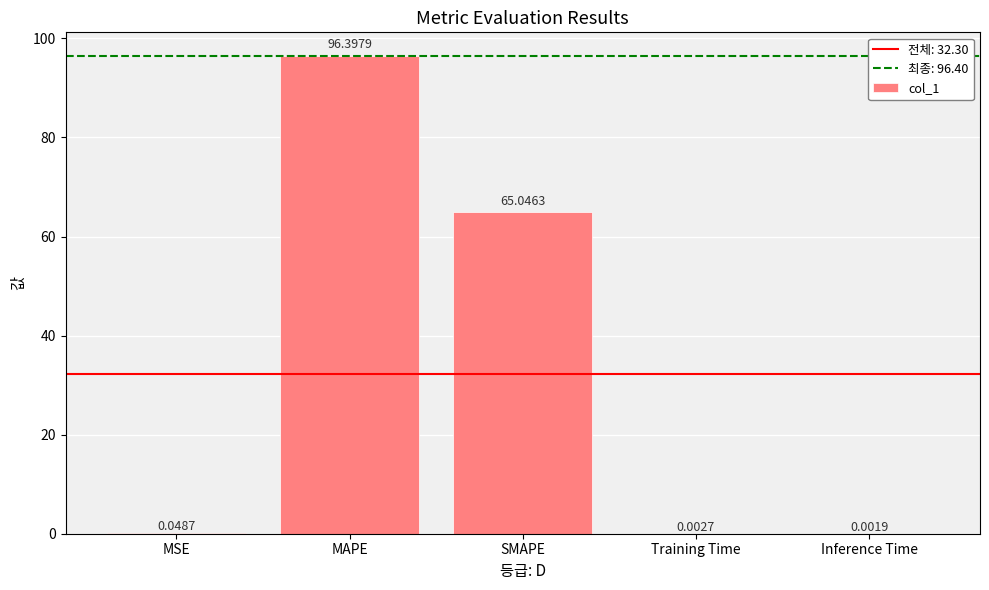

Between Inference Time and SMAPE, which is larger?

SMAPE